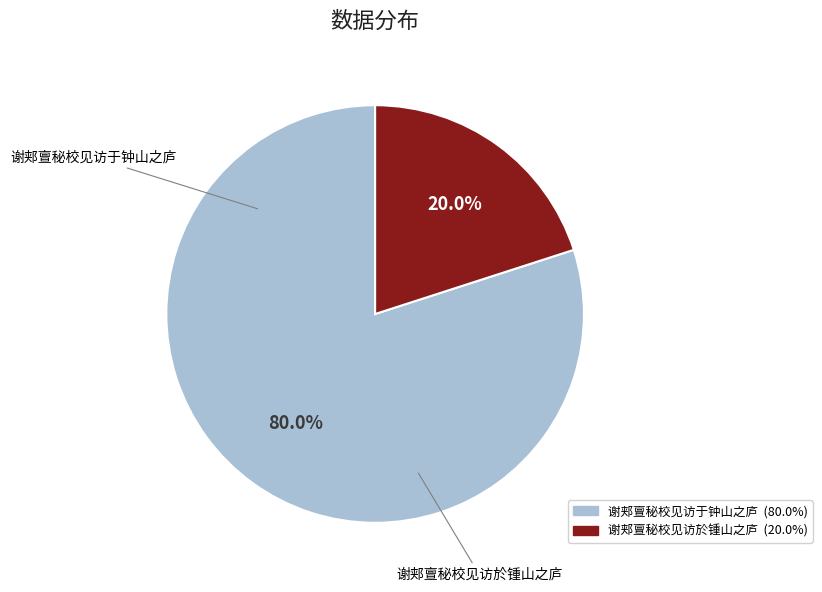

Which slice is the smallest?

谢郏亶秘校见访於锺山之庐